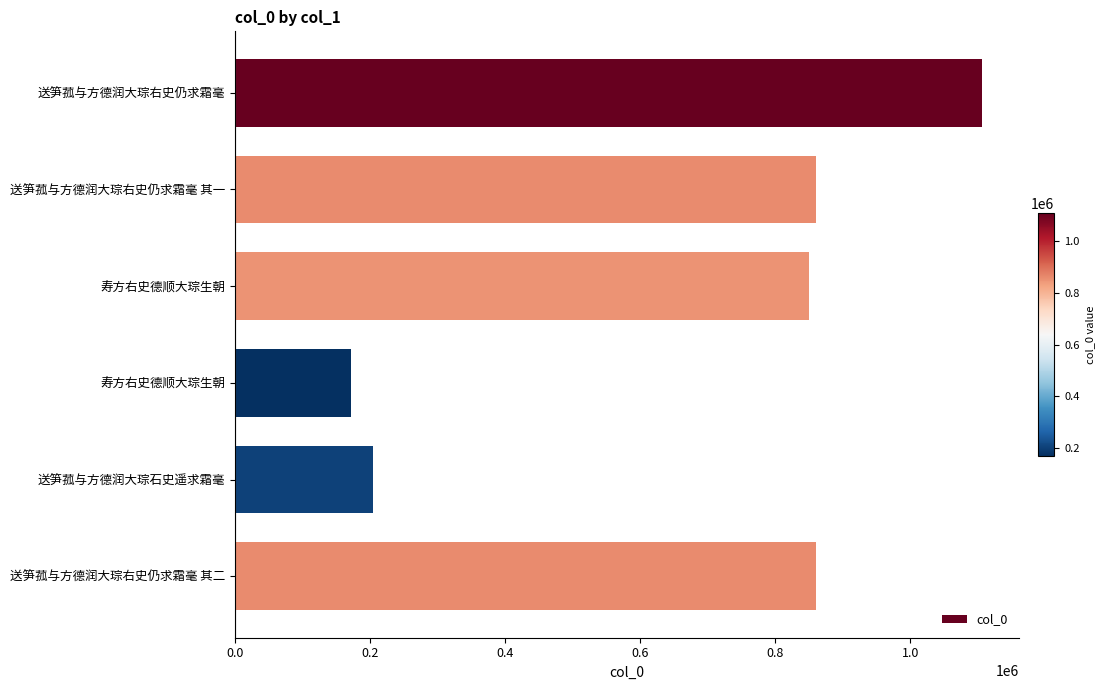

How many bars are there in total?

6